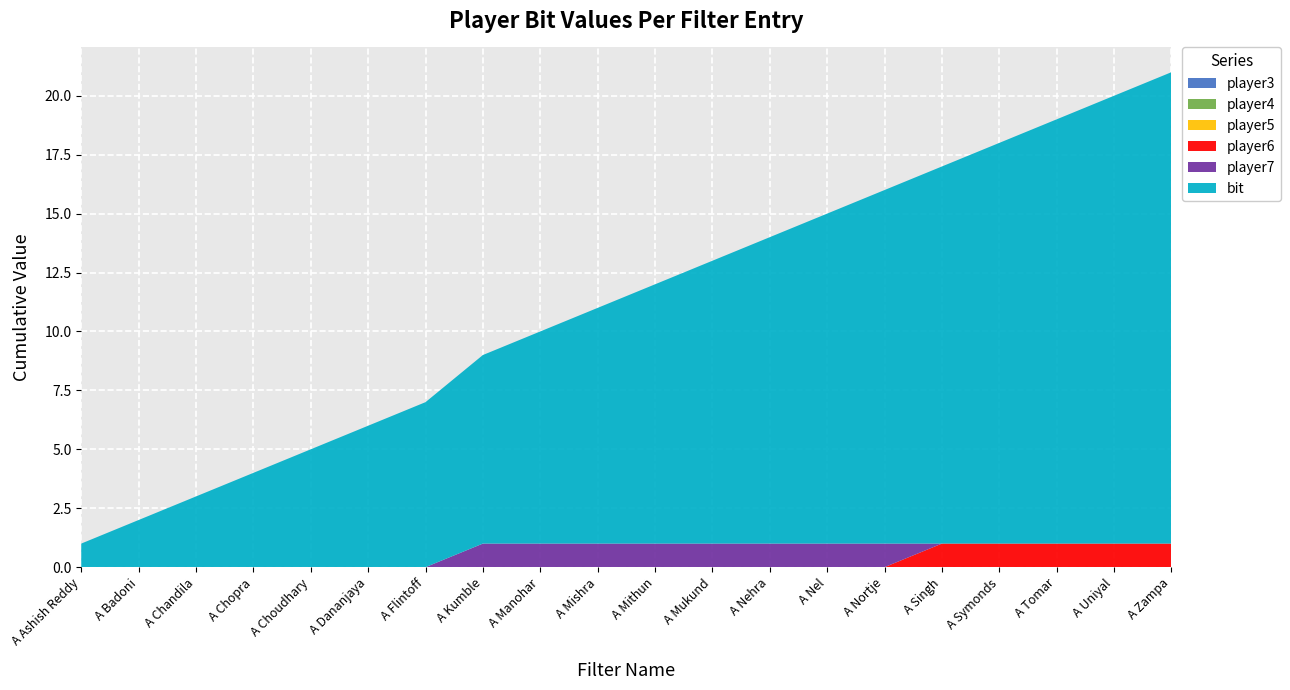

Reading right to left, list all the values displayed in this chart.

player3: 0	0	0	0	0	0	0	0	0	0	0	0	0	0	0	0	0	0	0	0
player4: 0	0	0	0	0	0	0	0	0	0	0	0	0	0	0	0	0	0	0	0
player5: 0	0	0	0	0	0	0	0	0	0	0	0	0	0	0	0	0	0	0	0
player6: 1	1	1	1	1	0	0	0	0	0	0	0	0	0	0	0	0	0	0	0
player7: 0	0	0	0	0	1	1	1	1	1	1	1	1	0	0	0	0	0	0	0
bit: 20	19	18	17	16	15	14	13	12	11	10	9	8	7	6	5	4	3	2	1